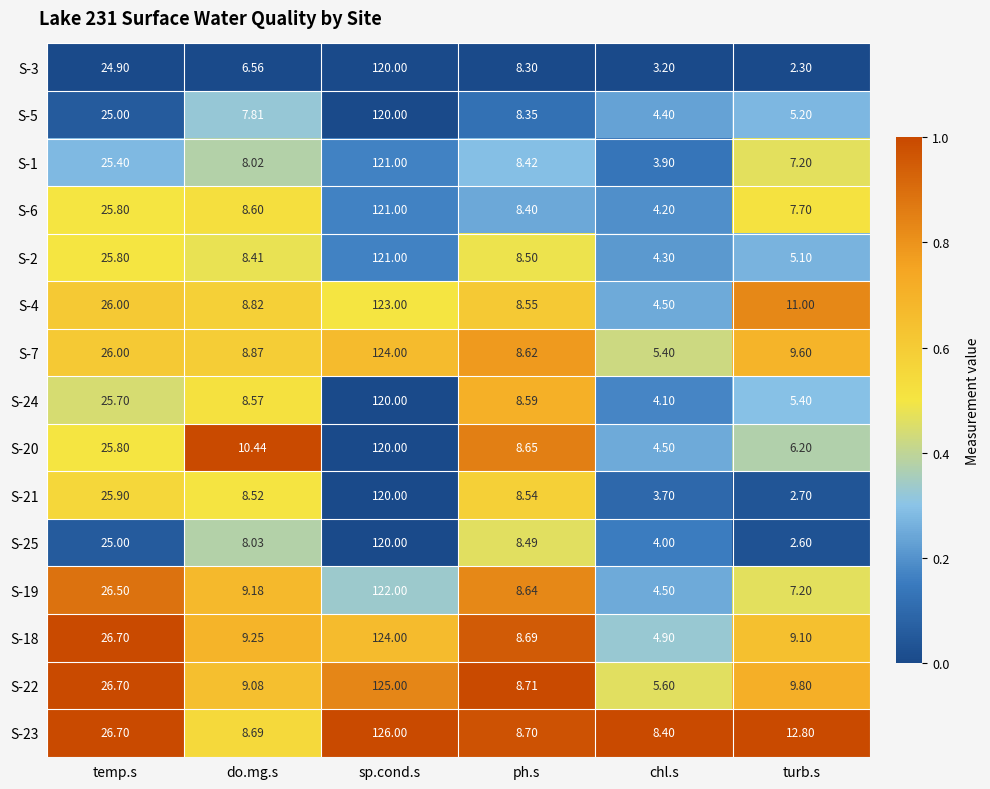

Where does the S-25 series first go above 8?

temp.s